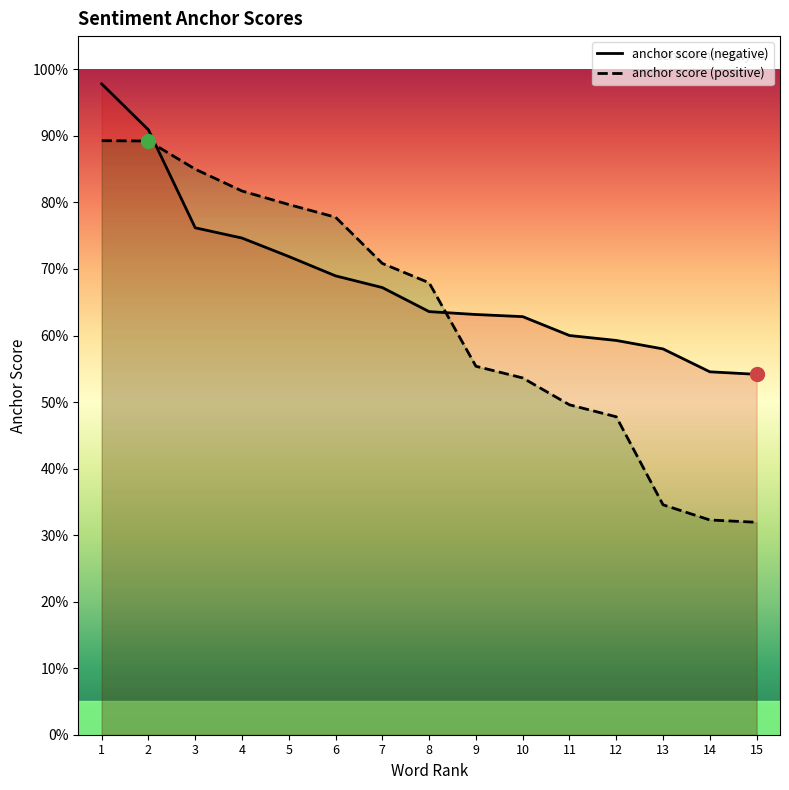

What value does the anchor score (negative) series have at 9?

0.6